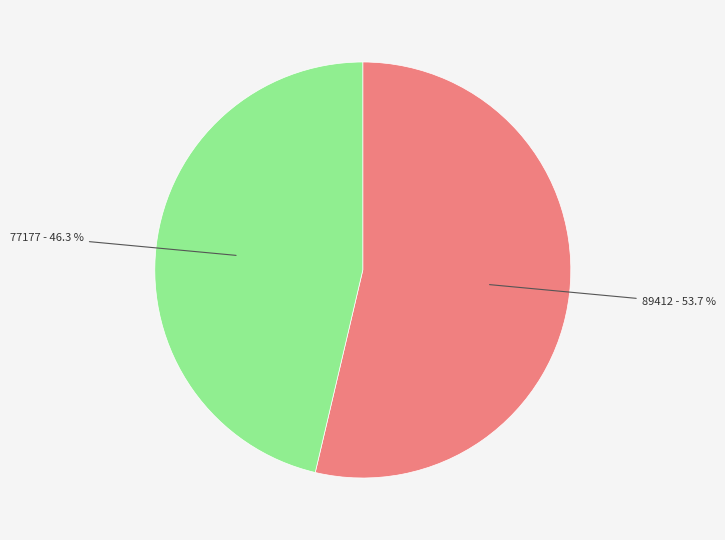

To the nearest percent, what is the difference between the largest and smallest slice percentages?

7%